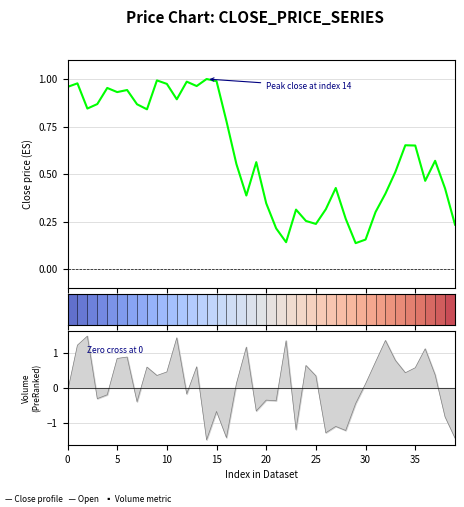

True or false: Close profile has a value of 0.4 at 27.

True